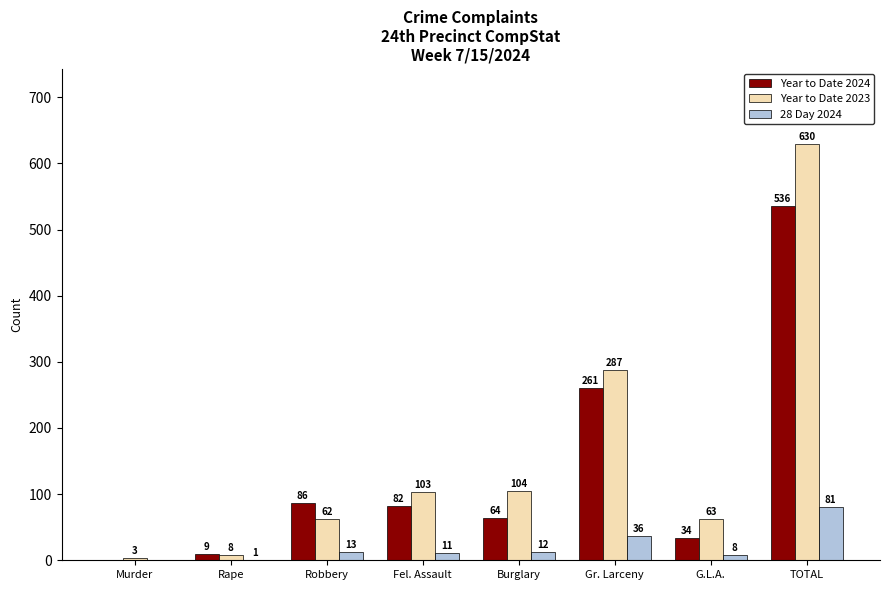

Reading right to left, what are all the values shown in this chart?

Year to Date 2024: TOTAL=536	G.L.A.=34	Gr. Larceny=261	Burglary=64	Fel. Assault=82	Robbery=86	Rape=9	Murder=0
Year to Date 2023: TOTAL=630	G.L.A.=63	Gr. Larceny=287	Burglary=104	Fel. Assault=103	Robbery=62	Rape=8	Murder=3
28 Day 2024: TOTAL=81	G.L.A.=8	Gr. Larceny=36	Burglary=12	Fel. Assault=11	Robbery=13	Rape=1	Murder=0